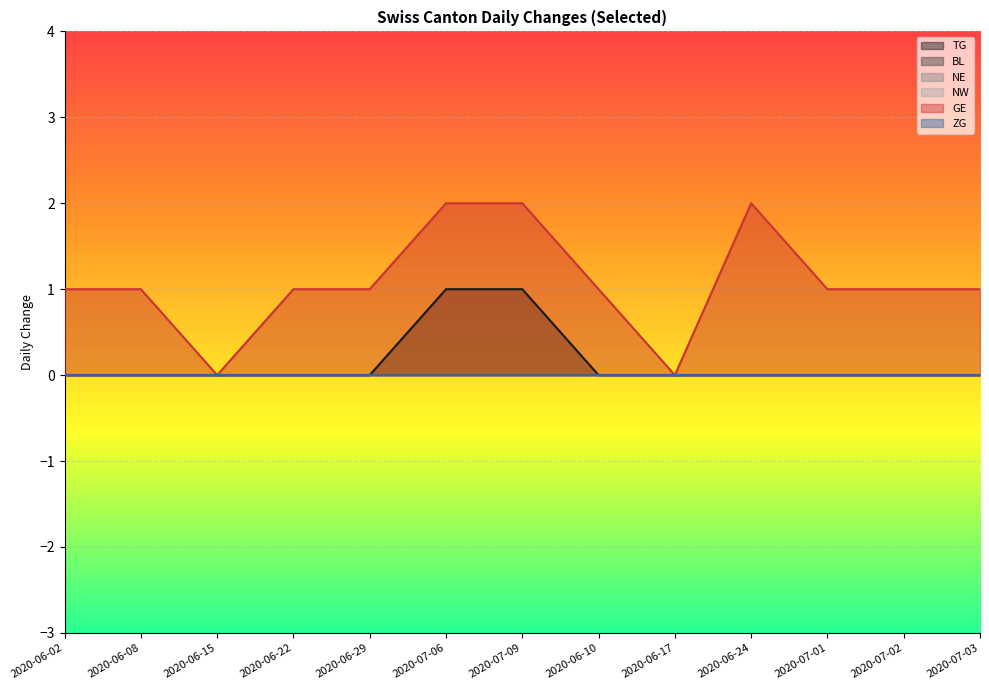

True or false: ZG and NW intersect in this chart.

False